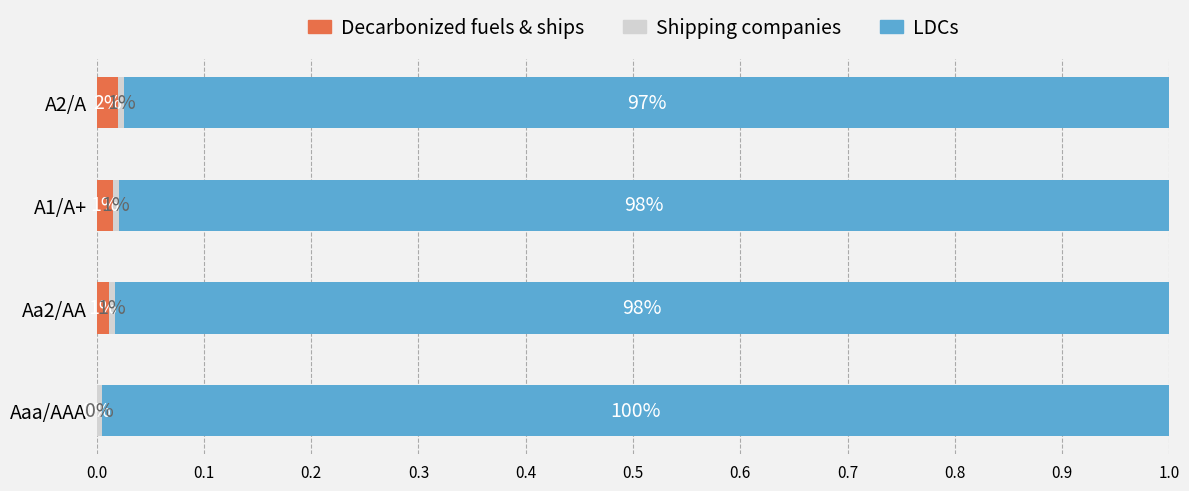

The value of Decarbonized fuels & ships at A2/A is 0.0. True or false?

True